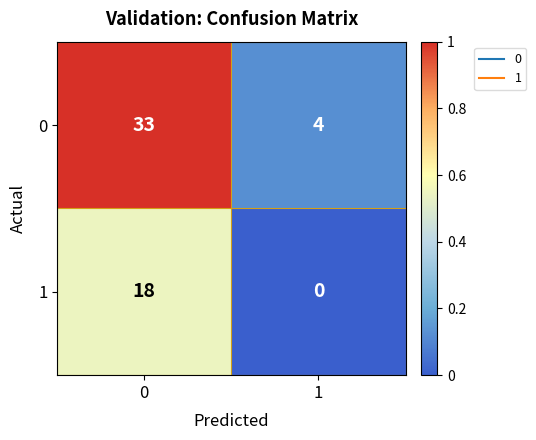

What is the spread (max minus min) of values at 1?

4